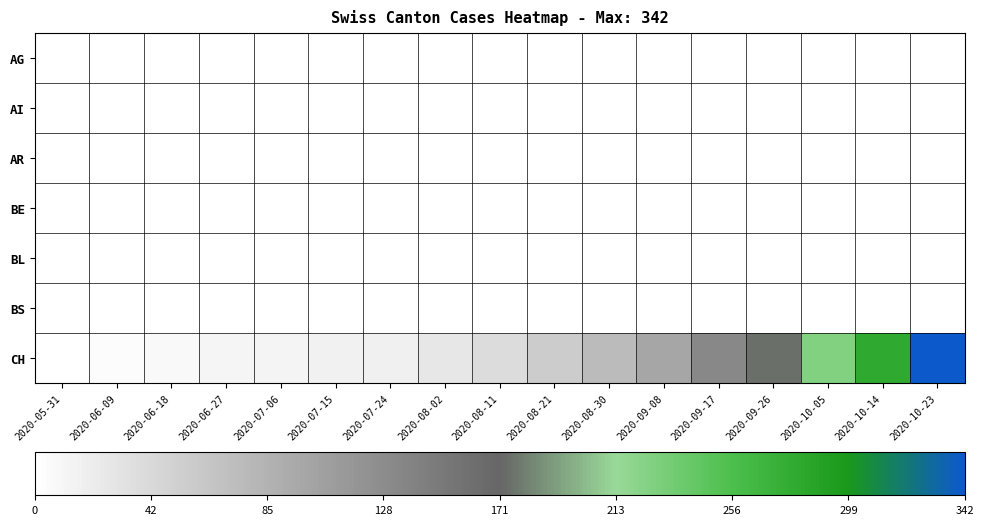

Reading left to right, what are all the values shown in this chart?

AG: 2020-05-31=0	2020-06-09=0	2020-06-18=0	2020-06-27=1	2020-07-06=1	2020-07-15=1	2020-07-24=1	2020-08-02=1	2020-08-11=1	2020-08-21=1	2020-08-30=1	2020-09-08=1	2020-09-17=1	2020-09-26=1	2020-10-05=1	2020-10-14=1	2020-10-23=1
AI: 2020-05-31=0	2020-06-09=0	2020-06-18=0	2020-06-27=0	2020-07-06=0	2020-07-15=0	2020-07-24=0	2020-08-02=0	2020-08-11=0	2020-08-21=0	2020-08-30=0	2020-09-08=0	2020-09-17=0	2020-09-26=0	2020-10-05=0	2020-10-14=0	2020-10-23=0
AR: 2020-05-31=0	2020-06-09=0	2020-06-18=0	2020-06-27=0	2020-07-06=0	2020-07-15=0	2020-07-24=0	2020-08-02=0	2020-08-11=0	2020-08-21=0	2020-08-30=0	2020-09-08=0	2020-09-17=0	2020-09-26=0	2020-10-05=0	2020-10-14=0	2020-10-23=0
BE: 2020-05-31=0	2020-06-09=0	2020-06-18=0	2020-06-27=0	2020-07-06=0	2020-07-15=0	2020-07-24=0	2020-08-02=0	2020-08-11=0	2020-08-21=0	2020-08-30=0	2020-09-08=0	2020-09-17=0	2020-09-26=0	2020-10-05=0	2020-10-14=0	2020-10-23=0
BL: 2020-05-31=0	2020-06-09=0	2020-06-18=0	2020-06-27=0	2020-07-06=0	2020-07-15=0	2020-07-24=0	2020-08-02=0	2020-08-11=0	2020-08-21=0	2020-08-30=0	2020-09-08=0	2020-09-17=0	2020-09-26=0	2020-10-05=0	2020-10-14=0	2020-10-23=0
BS: 2020-05-31=0	2020-06-09=0	2020-06-18=0	2020-06-27=0	2020-07-06=0	2020-07-15=0	2020-07-24=0	2020-08-02=0	2020-08-11=0	2020-08-21=0	2020-08-30=0	2020-09-08=0	2020-09-17=0	2020-09-26=0	2020-10-05=0	2020-10-14=0	2020-10-23=0
CH: 2020-05-31=0	2020-06-09=3	2020-06-18=8	2020-06-27=11	2020-07-06=13	2020-07-15=15	2020-07-24=17	2020-08-02=28	2020-08-11=39	2020-08-21=57	2020-08-30=75	2020-09-08=100	2020-09-17=133	2020-09-26=175	2020-10-05=226	2020-10-14=280	2020-10-23=342